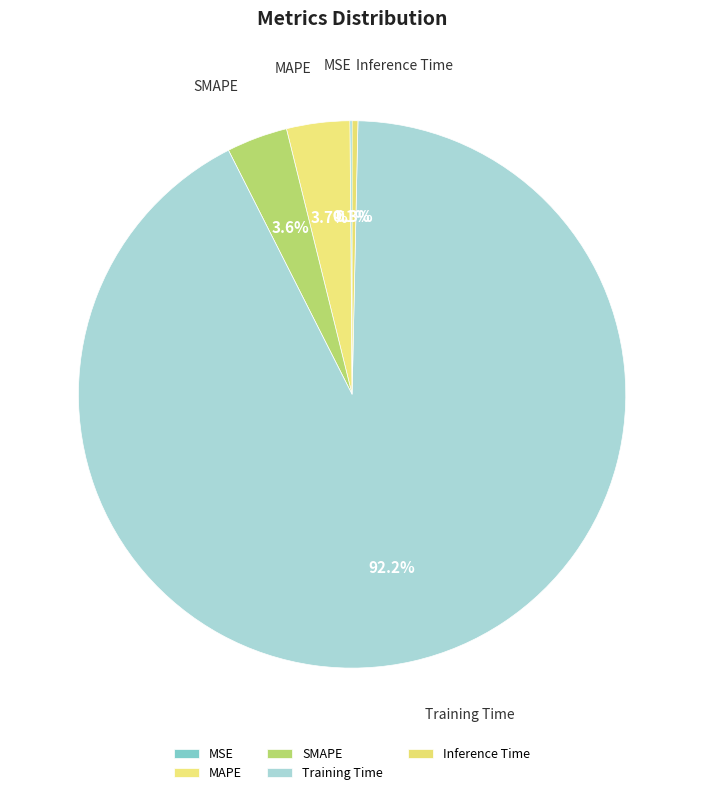

How much of the chart is everything except SMAPE?

96.4%